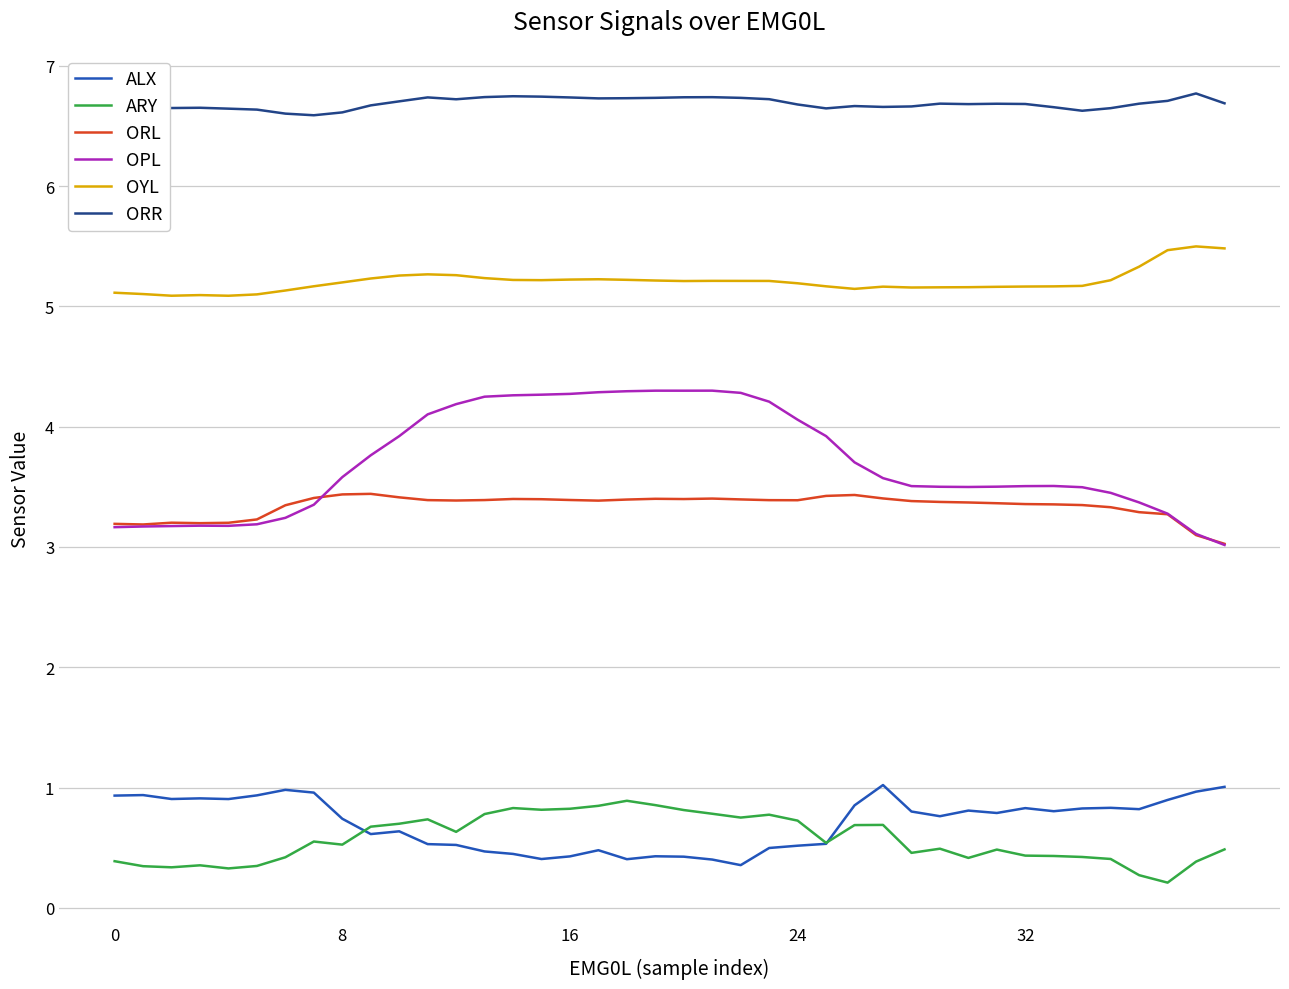

Does the chart have visible grid lines?

Yes